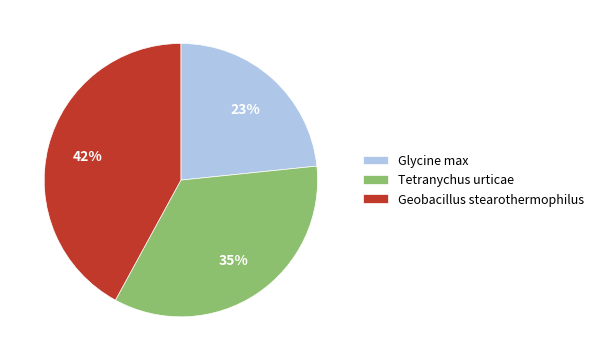

To the nearest percent, what is the difference between the largest and smallest slice percentages?

19%